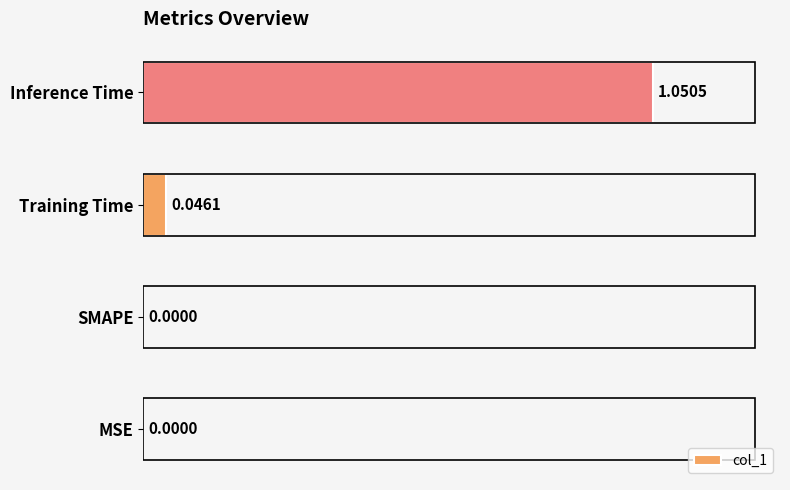

What is the average value?

0.3